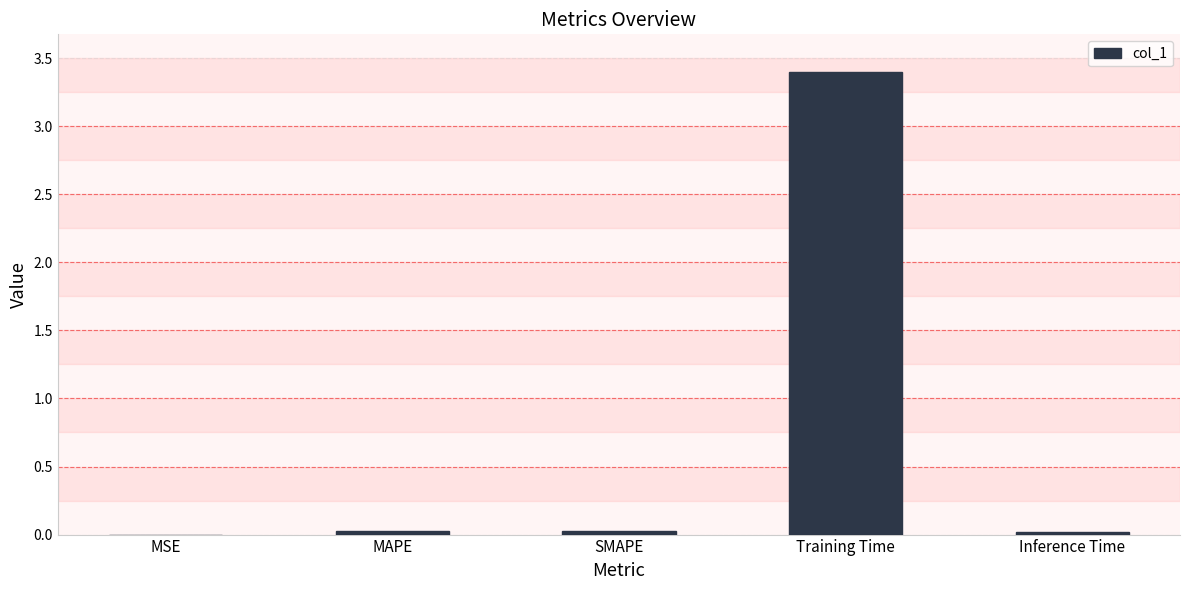

Is it true that the value at SMAPE is 0.0?

True